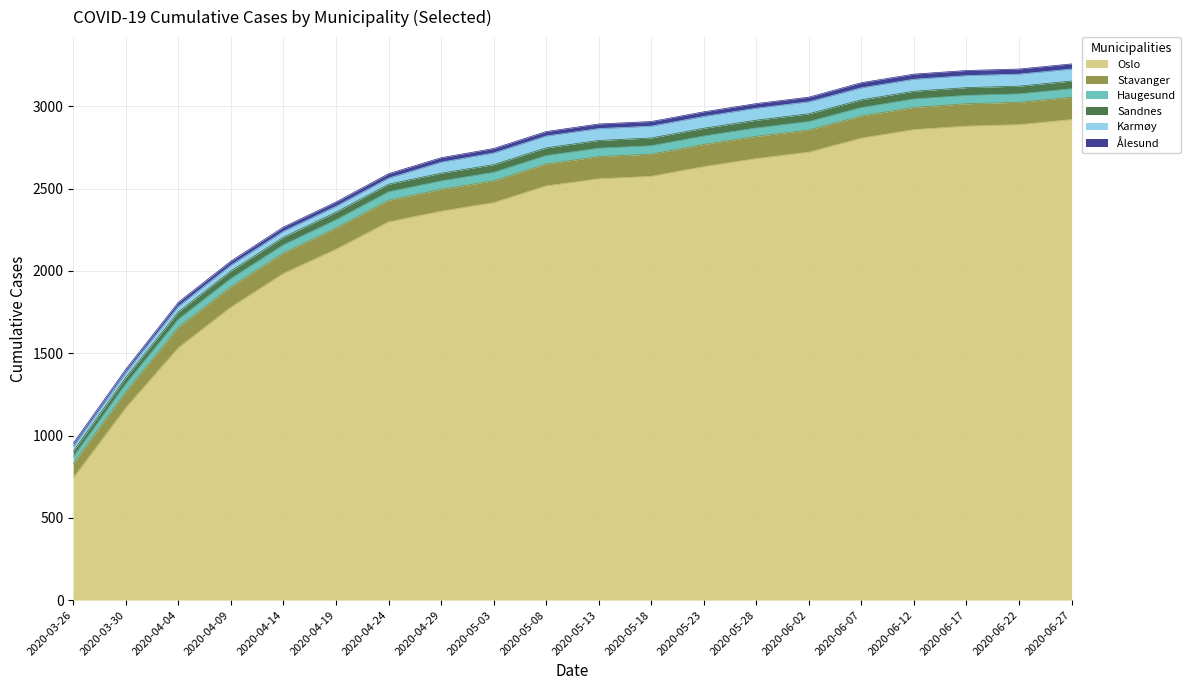

Reading left to right, transcribe all the data shown in this chart.

Oslo: 2020-03-26=743	2020-03-30=1169	2020-04-04=1534	2020-04-09=1780	2020-04-14=1985	2020-04-19=2132	2020-04-24=2298	2020-04-29=2363	2020-05-03=2415	2020-05-08=2517	2020-05-13=2560	2020-05-18=2575	2020-05-23=2634	2020-05-28=2683	2020-06-02=2722	2020-06-07=2807	2020-06-12=2859	2020-06-17=2880	2020-06-22=2889	2020-06-27=2920
Stavanger: 2020-03-26=87	2020-03-30=98	2020-04-04=124	2020-04-09=125	2020-04-14=125	2020-04-19=129	2020-04-24=132	2020-04-29=133	2020-05-03=133	2020-05-08=133	2020-05-13=135	2020-05-18=135	2020-05-23=135	2020-05-28=135	2020-06-02=135	2020-06-07=135	2020-06-12=135	2020-06-17=136	2020-06-22=136	2020-06-27=136
Haugesund: 2020-03-26=41	2020-03-30=47	2020-04-04=49	2020-04-09=49	2020-04-14=49	2020-04-19=50	2020-04-24=51	2020-04-29=51	2020-05-03=51	2020-05-08=51	2020-05-13=51	2020-05-18=51	2020-05-23=51	2020-05-28=51	2020-06-02=51	2020-06-07=51	2020-06-12=51	2020-06-17=51	2020-06-22=51	2020-06-27=51
Sandnes: 2020-03-26=34	2020-03-30=39	2020-04-04=44	2020-04-09=46	2020-04-14=46	2020-04-19=46	2020-04-24=46	2020-04-29=47	2020-05-03=47	2020-05-08=47	2020-05-13=47	2020-05-18=47	2020-05-23=47	2020-05-28=47	2020-06-02=47	2020-06-07=47	2020-06-12=47	2020-06-17=47	2020-06-22=47	2020-06-27=47
Karmøy: 2020-03-26=28	2020-03-30=30	2020-04-04=34	2020-04-09=35	2020-04-14=36	2020-04-19=36	2020-04-24=37	2020-04-29=67	2020-05-03=71	2020-05-08=72	2020-05-13=72	2020-05-18=72	2020-05-23=72	2020-05-28=73	2020-06-02=73	2020-06-07=73	2020-06-12=73	2020-06-17=73	2020-06-22=73	2020-06-27=73
Ålesund: 2020-03-26=20	2020-03-30=20	2020-04-04=25	2020-04-09=25	2020-04-14=26	2020-04-19=26	2020-04-24=27	2020-04-29=27	2020-05-03=27	2020-05-08=27	2020-05-13=28	2020-05-18=28	2020-05-23=28	2020-05-28=28	2020-06-02=28	2020-06-07=31	2020-06-12=31	2020-06-17=31	2020-06-22=31	2020-06-27=31